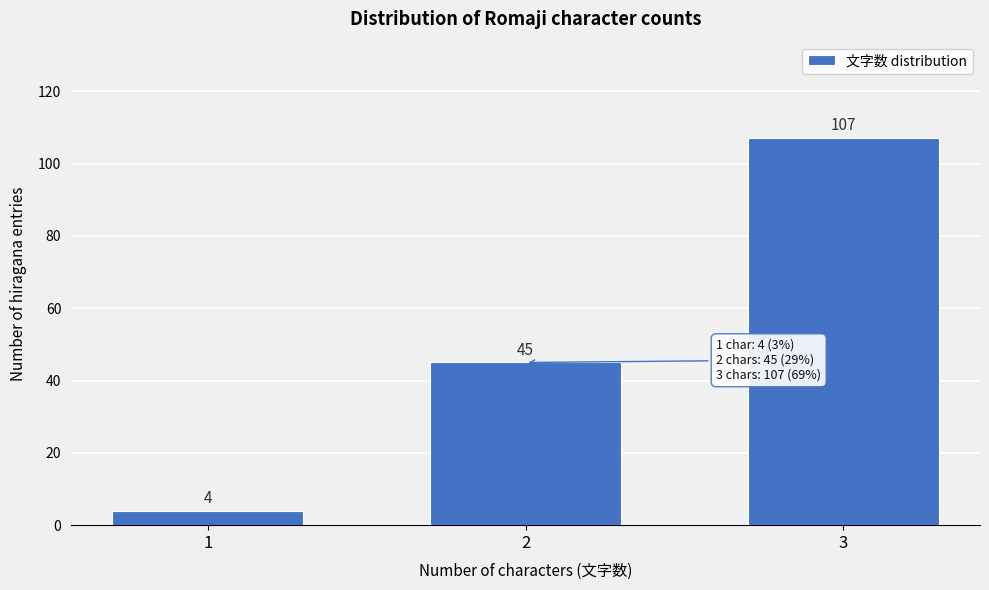

Reading right to left, extract all data points from this chart.

107	45	4